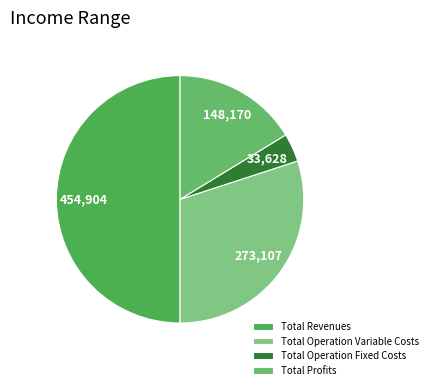

How many segments does this pie chart have?

4